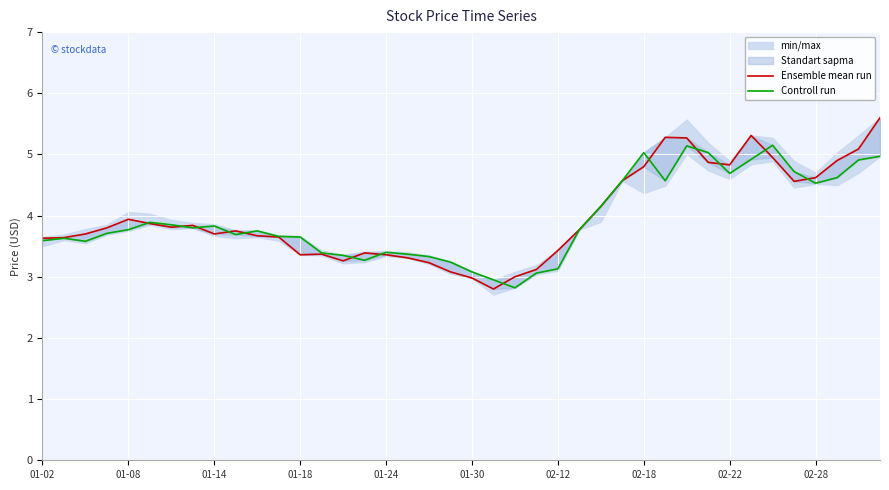

Rank the series by their maximum value, from highest to lowest.

Ensemble mean run, Controll run